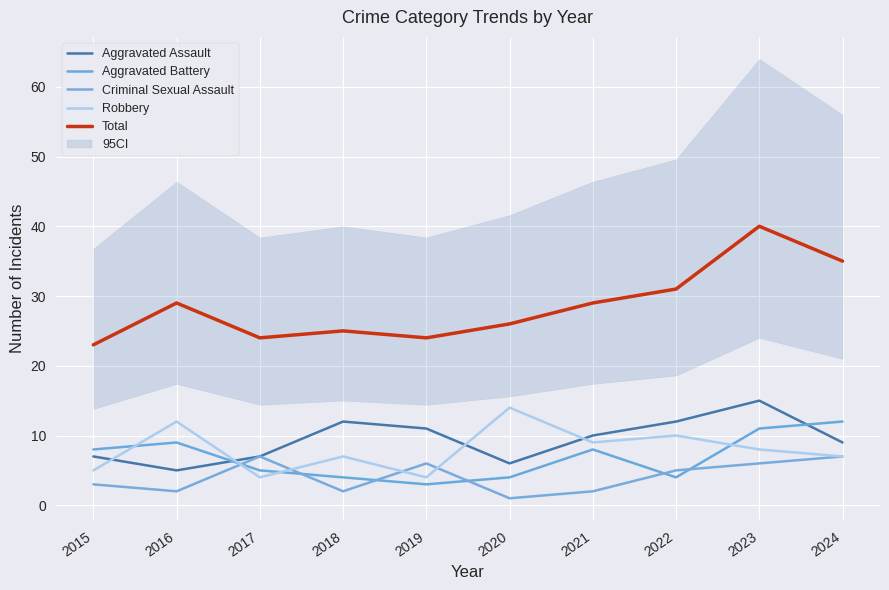

How many interior local valleys does the Total series have?

2